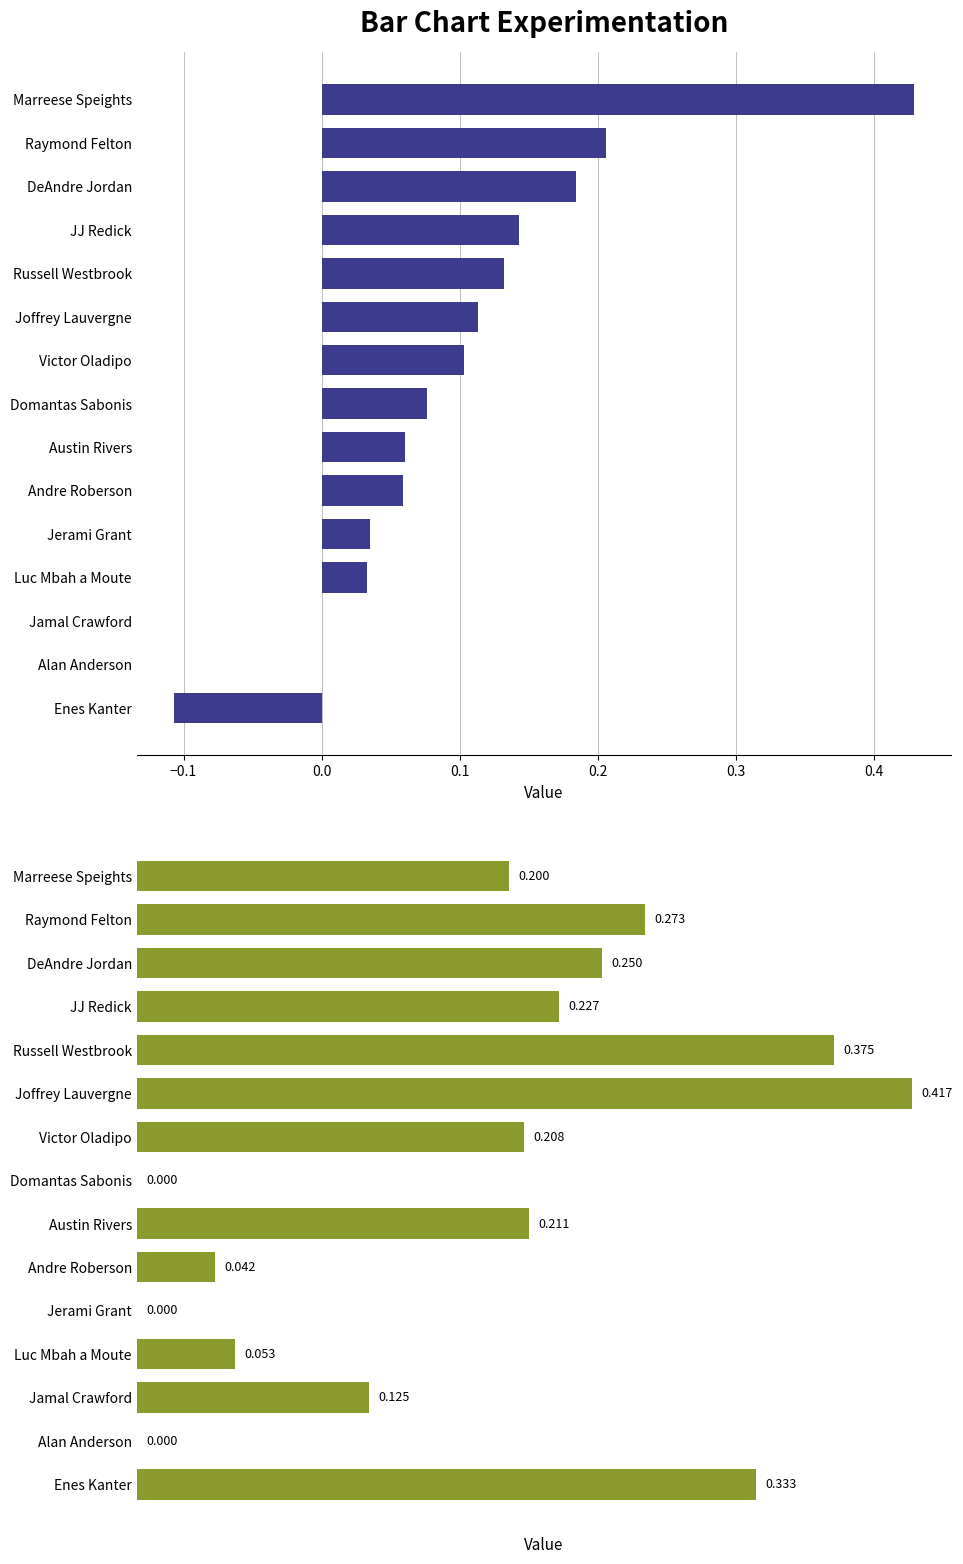

The USG_PCT series shows 0.3 at Raymond Felton. True or false?

True